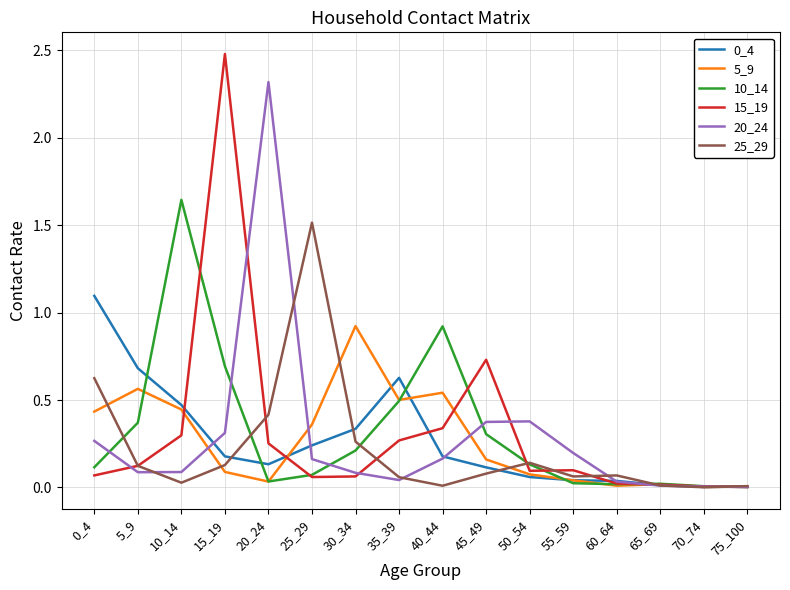

At which category is the sum across all series the highest?

15_19